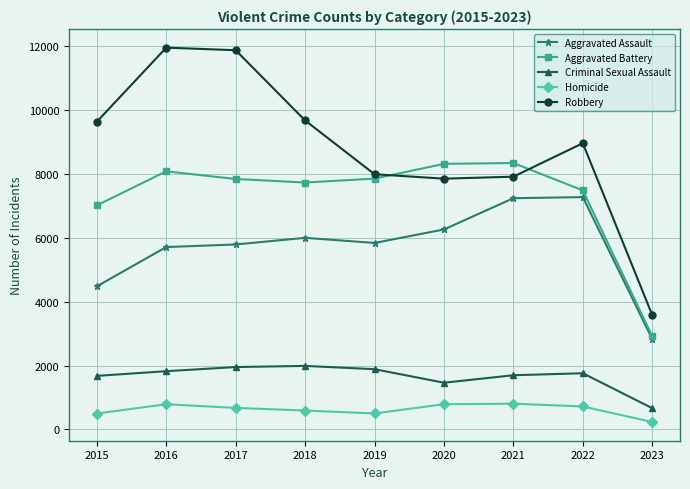

True or false: Homicide and Criminal Sexual Assault intersect in this chart.

False